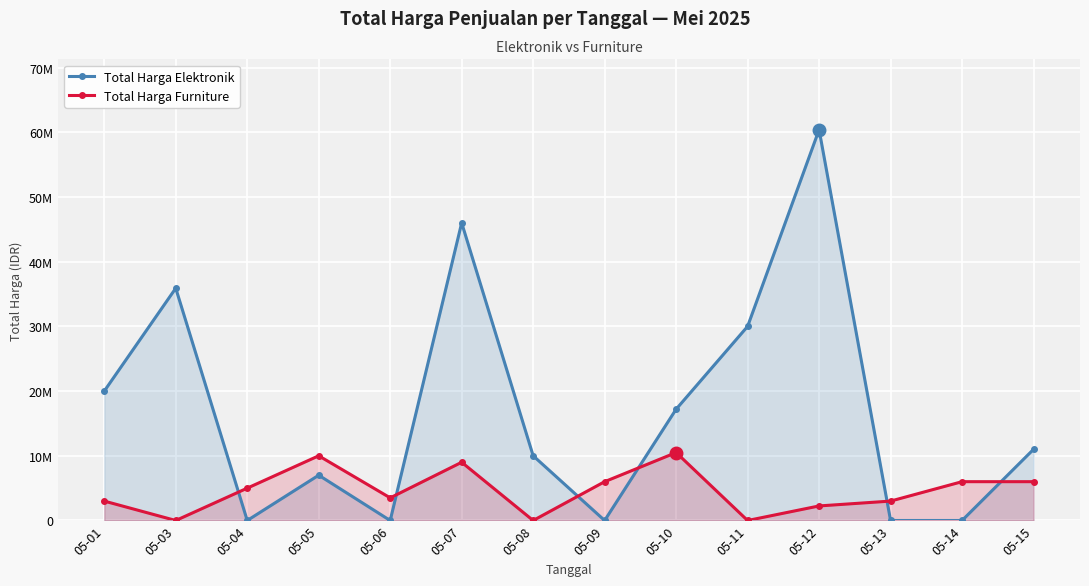

Where is Total Harga Furniture nearest to the value 5250000?

05-04